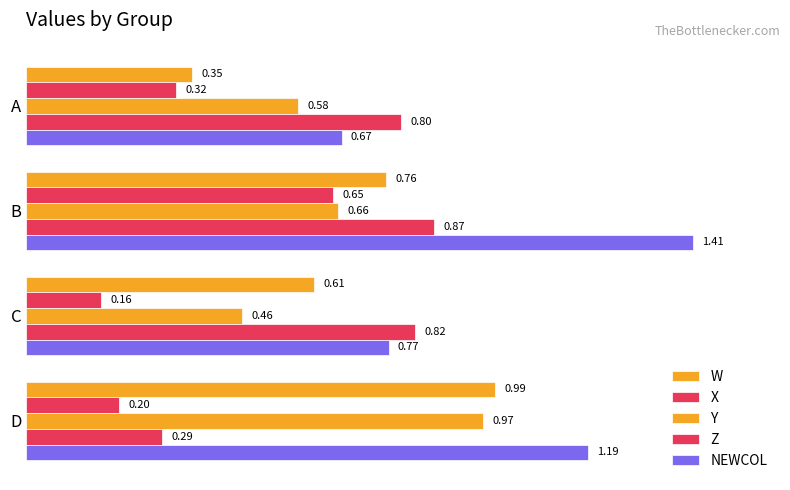

What is the average value of the Y series?

0.7